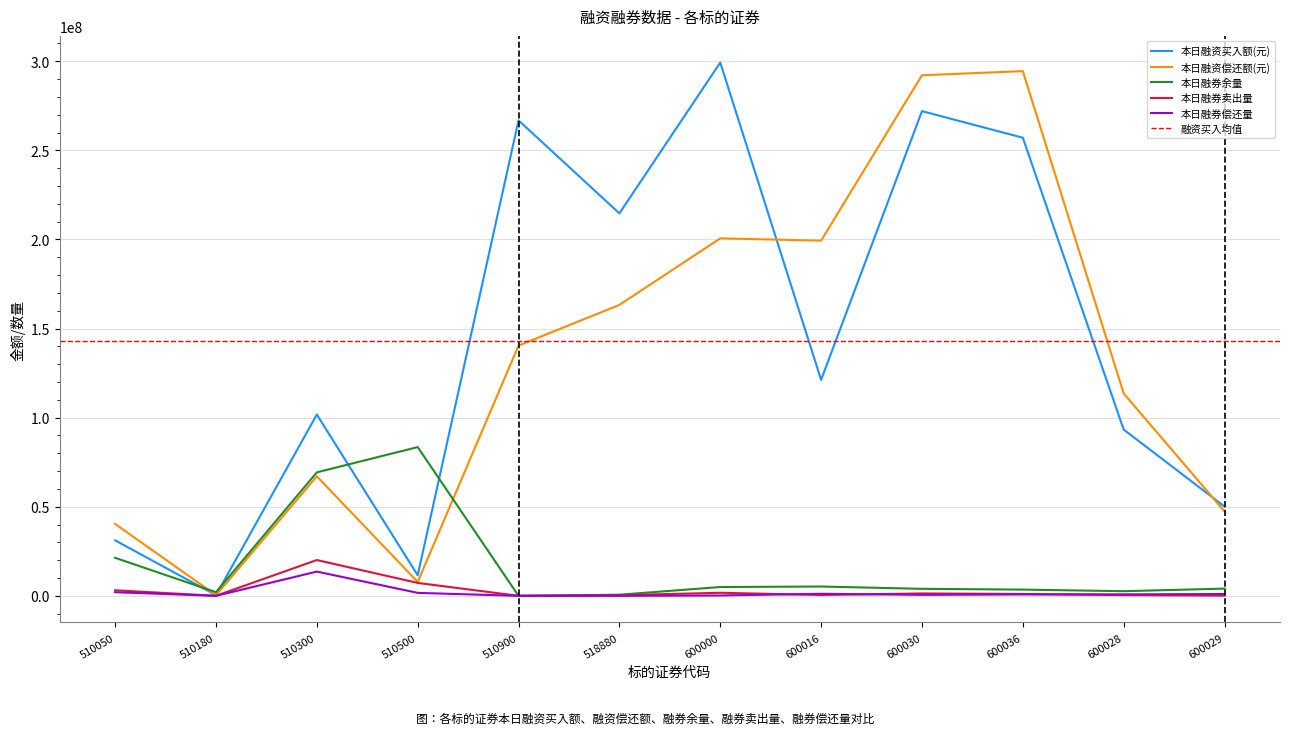

True or false: 本日融券余量 and 本日融资买入额(元) cross at least once.

True